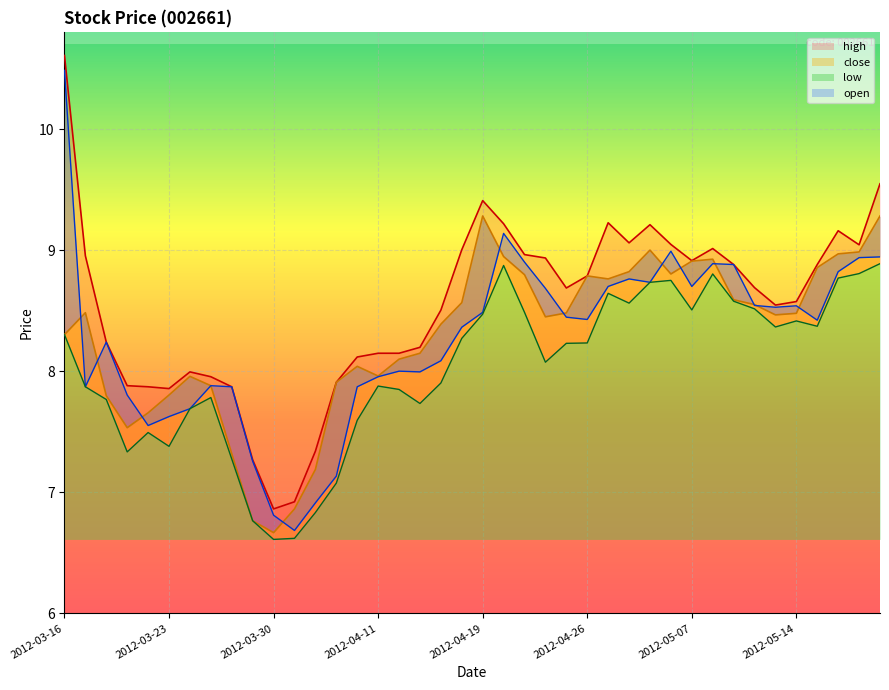

Is it true that low equals 4.0 at 2012-04-18?

False